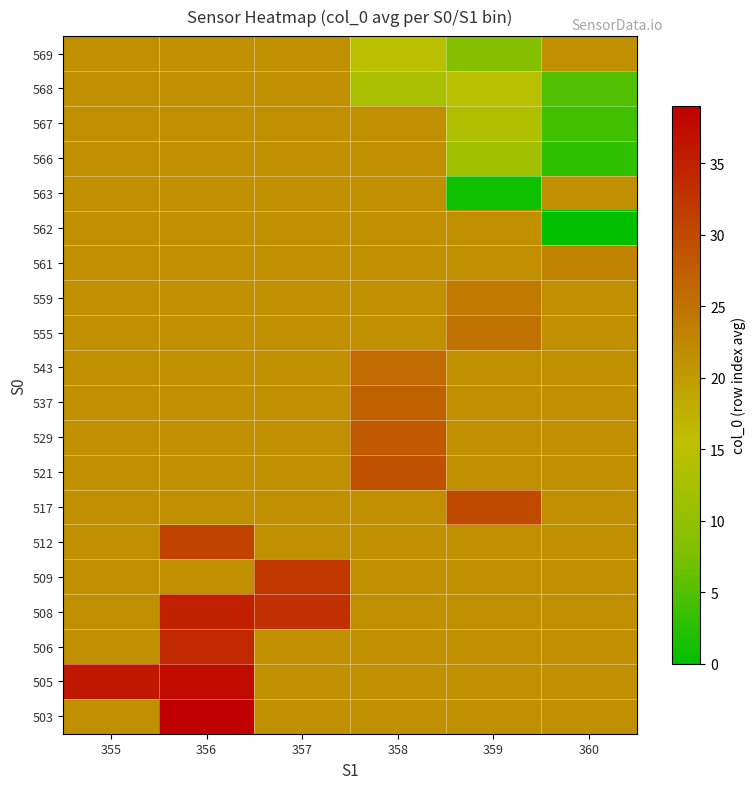

Reading left to right, list all the values displayed in this chart.

row_0: 355=21.4	356=21.4	357=21.4	358=15.0	359=8.5	360=21.4
row_1: 355=21.4	356=21.4	357=21.4	358=12.7	359=14.8	360=5.0
row_2: 355=21.4	356=21.4	357=21.4	358=21.4	359=13.5	360=4.0
row_3: 355=21.4	356=21.4	357=21.4	358=21.4	359=12.0	360=3.0
row_4: 355=21.4	356=21.4	357=21.4	358=21.4	359=1.0	360=21.4
row_5: 355=21.4	356=21.4	357=21.4	358=21.4	359=21.4	360=0.0
row_6: 355=21.4	356=21.4	357=21.4	358=21.4	359=21.4	360=23.0
row_7: 355=21.4	356=21.4	357=21.4	358=21.4	359=24.0	360=21.4
row_8: 355=21.4	356=21.4	357=21.4	358=21.4	359=25.0	360=21.4
row_9: 355=21.4	356=21.4	357=21.4	358=26.0	359=21.4	360=21.4
row_10: 355=21.4	356=21.4	357=21.4	358=27.0	359=21.4	360=21.4
row_11: 355=21.4	356=21.4	357=21.4	358=28.0	359=21.4	360=21.4
row_12: 355=21.4	356=21.4	357=21.4	358=29.0	359=21.4	360=21.4
row_13: 355=21.4	356=21.4	357=21.4	358=21.4	359=30.0	360=21.4
row_14: 355=21.4	356=31.0	357=21.4	358=21.4	359=21.4	360=21.4
row_15: 355=21.4	356=21.4	357=32.0	358=21.4	359=21.4	360=21.4
row_16: 355=21.4	356=35.0	357=33.0	358=21.4	359=21.4	360=21.4
row_17: 355=21.4	356=34.0	357=21.4	358=21.4	359=21.4	360=21.4
row_18: 355=36.0	356=37.5	357=21.4	358=21.4	359=21.4	360=21.4
row_19: 355=21.4	356=39.0	357=21.4	358=21.4	359=21.4	360=21.4